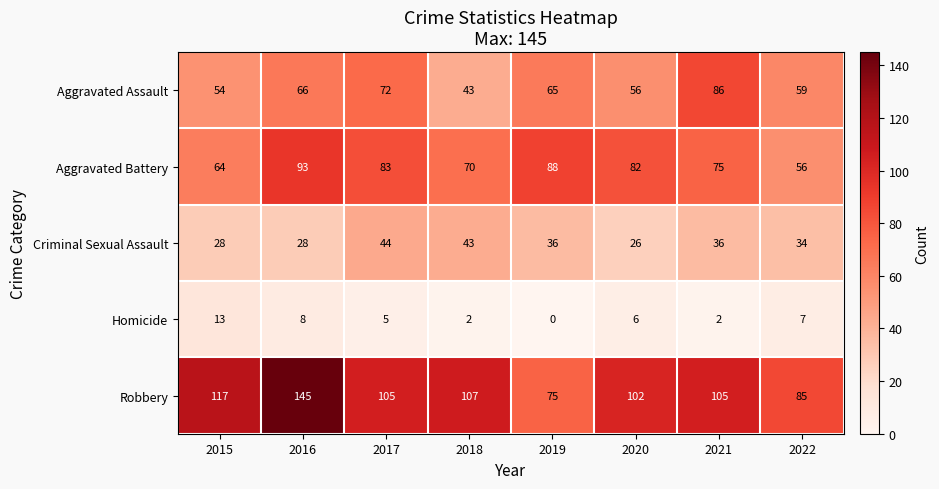

True or false: Aggravated Assault has a value of 70 at 2018.

False